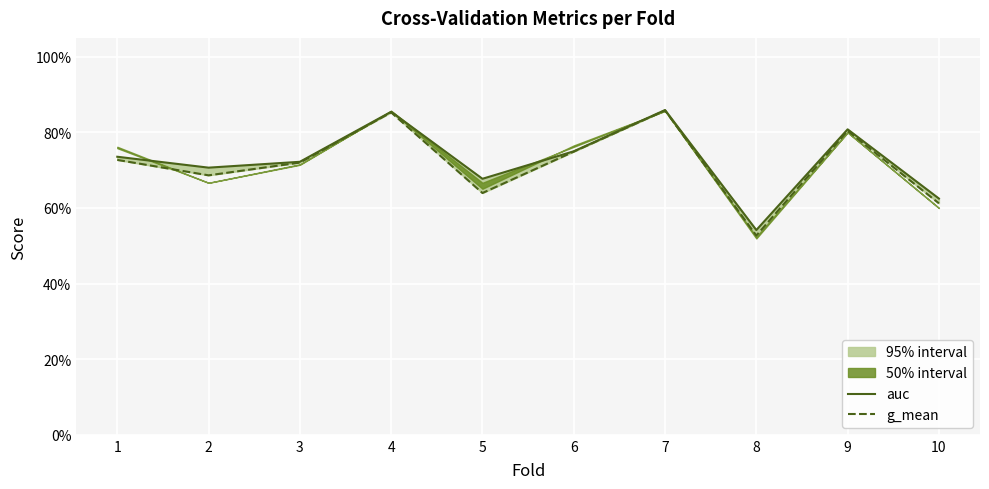

True or false: auc and g_mean cross at least once.

False